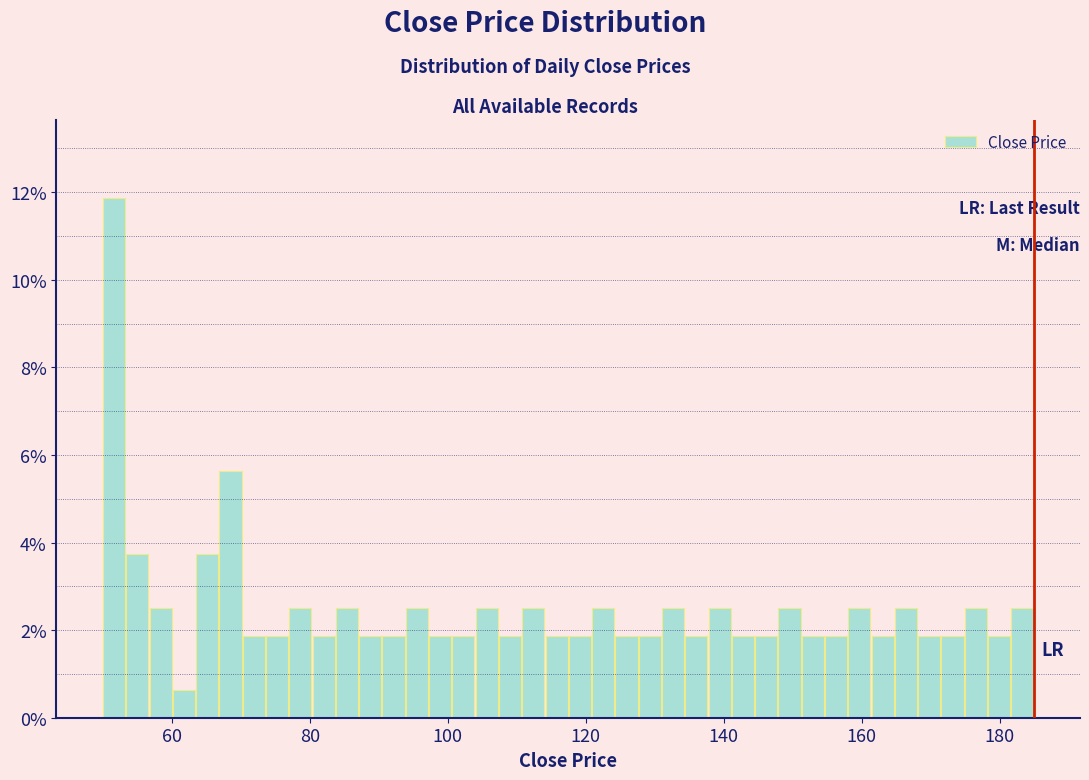

Around what value on the x-axis is the tallest bar? Give the approximate position of its centre, as read against the axis.

52